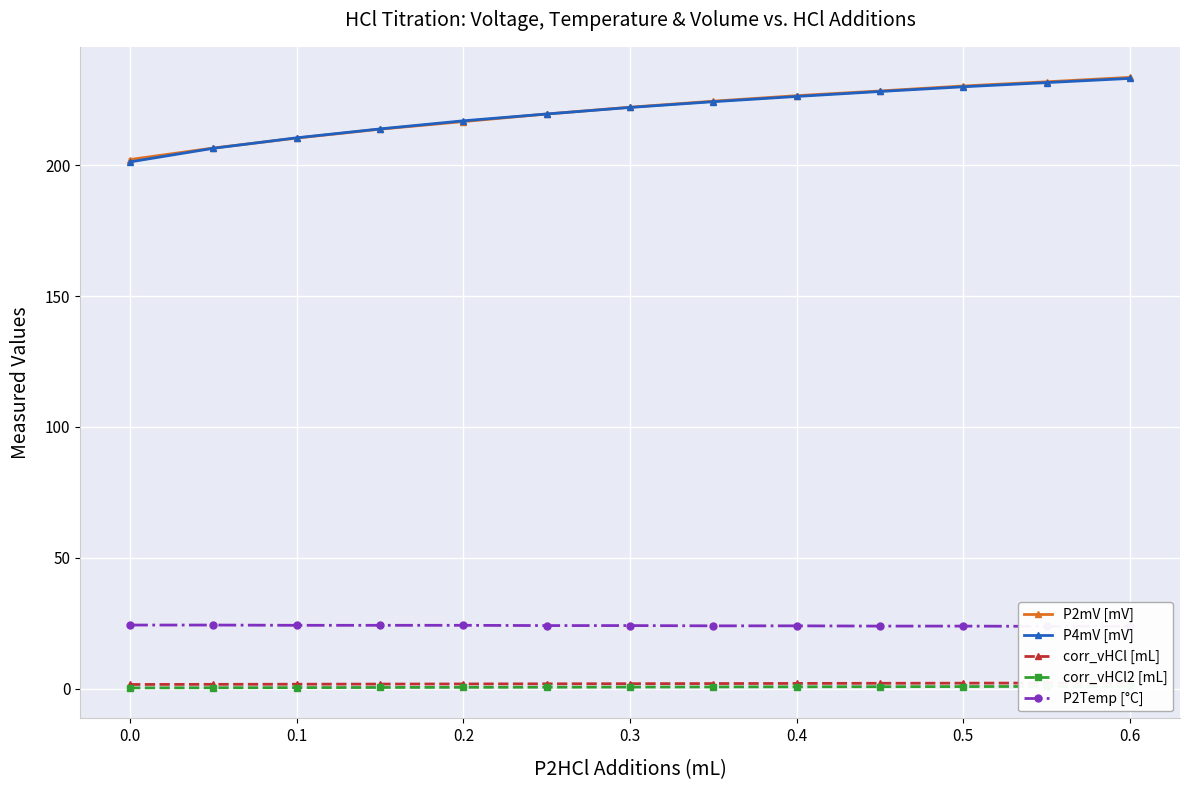

How many lines are shown in the chart?

5